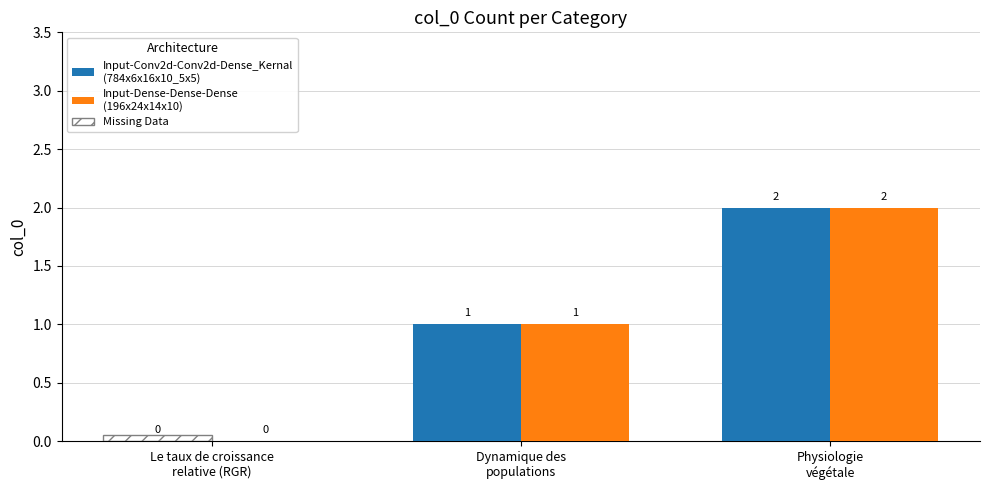

What is the maximum value for Input-Dense-Dense-Dense
(196x24x14x10)?

2